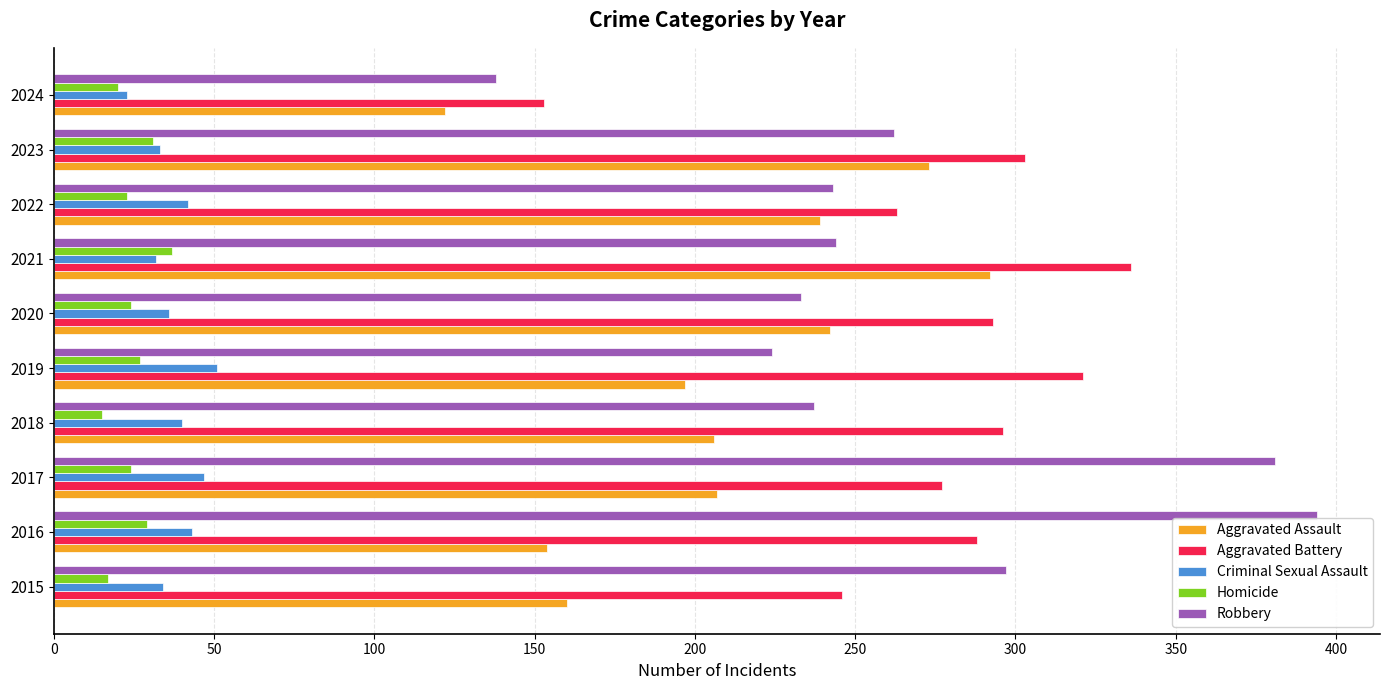

The Homicide series shows 23 at 2022. True or false?

True